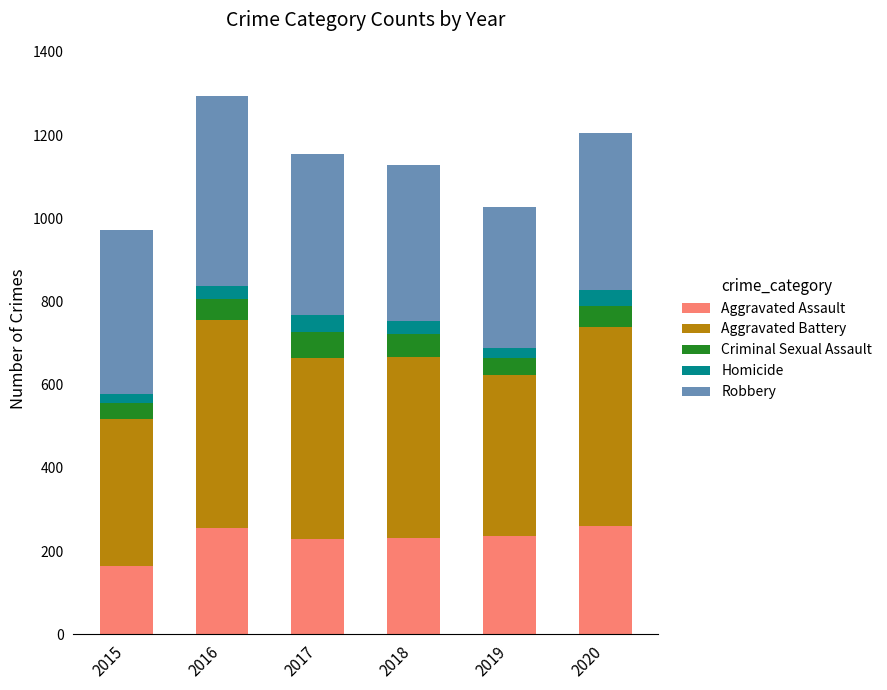

How many bars are there in total?

6